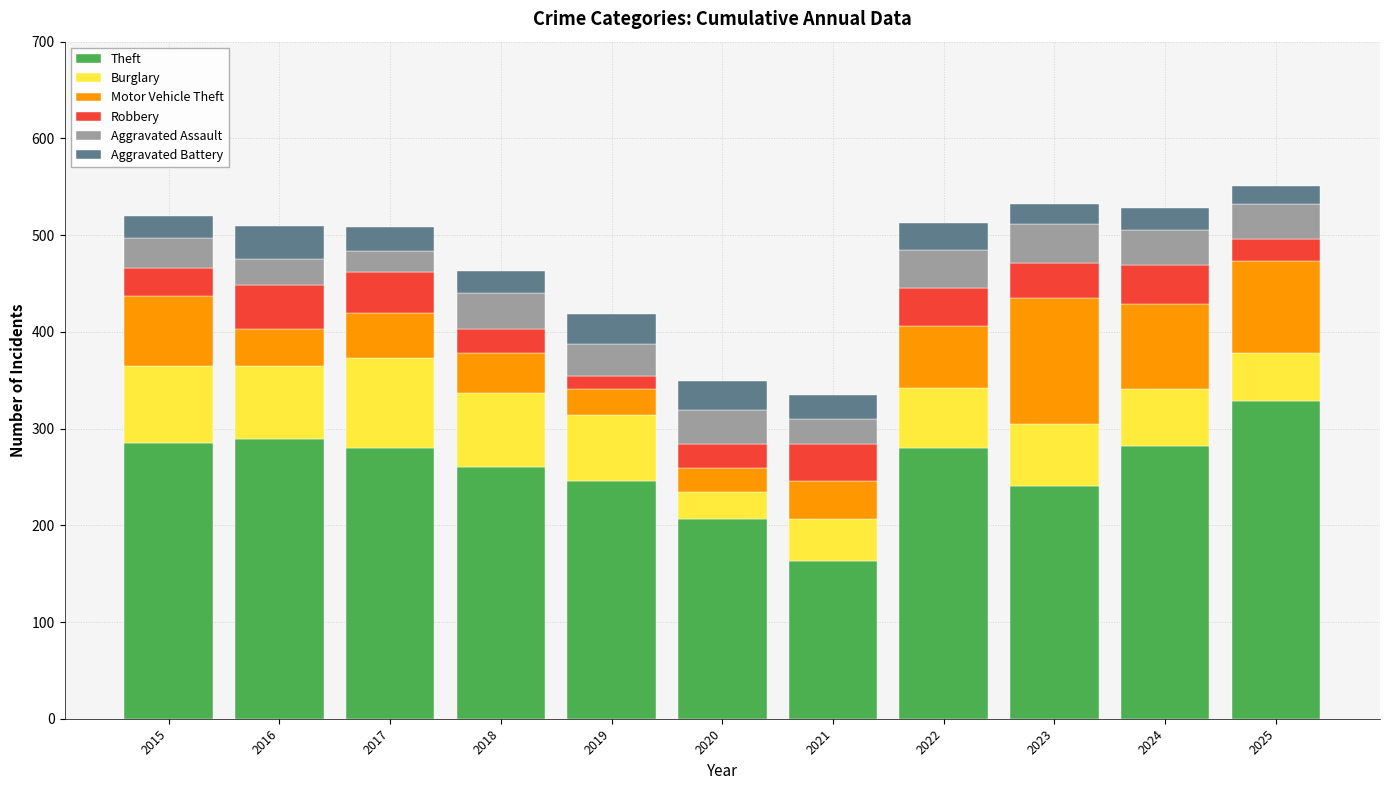

Count the number of data series in this chart.

6